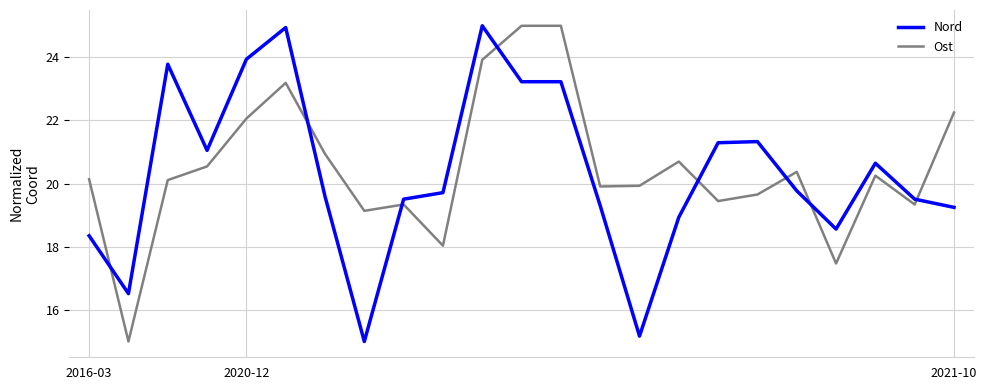

What is the sum of all Ost values?

471.8